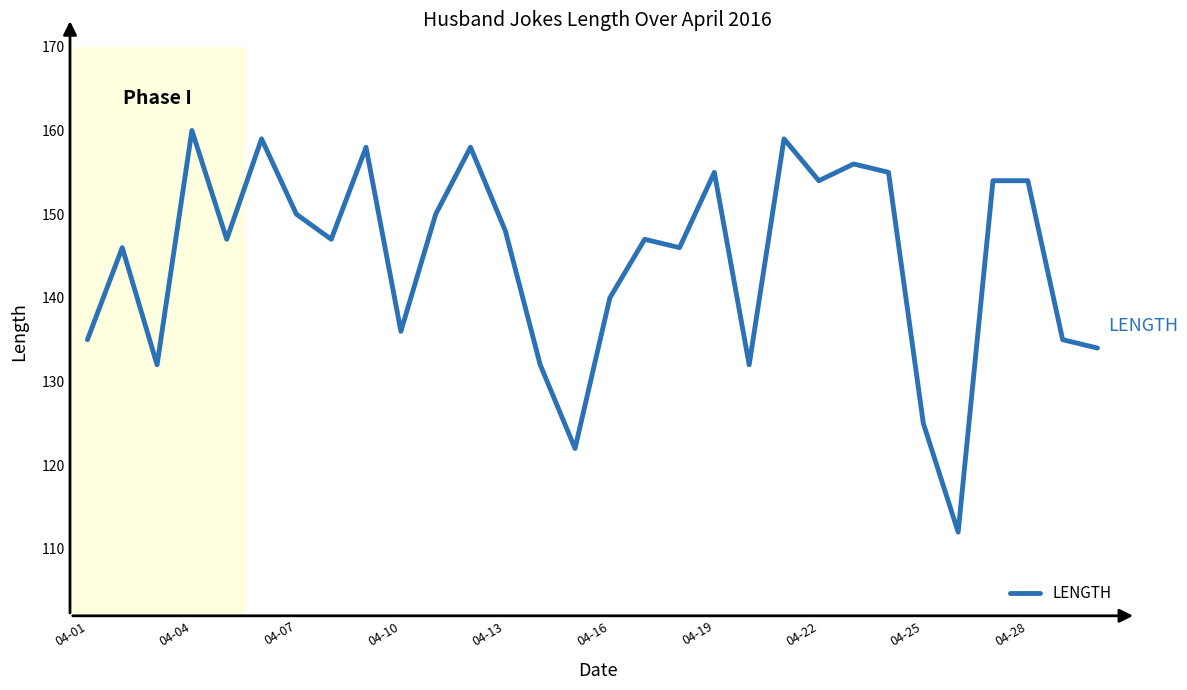

What is the average value?

145